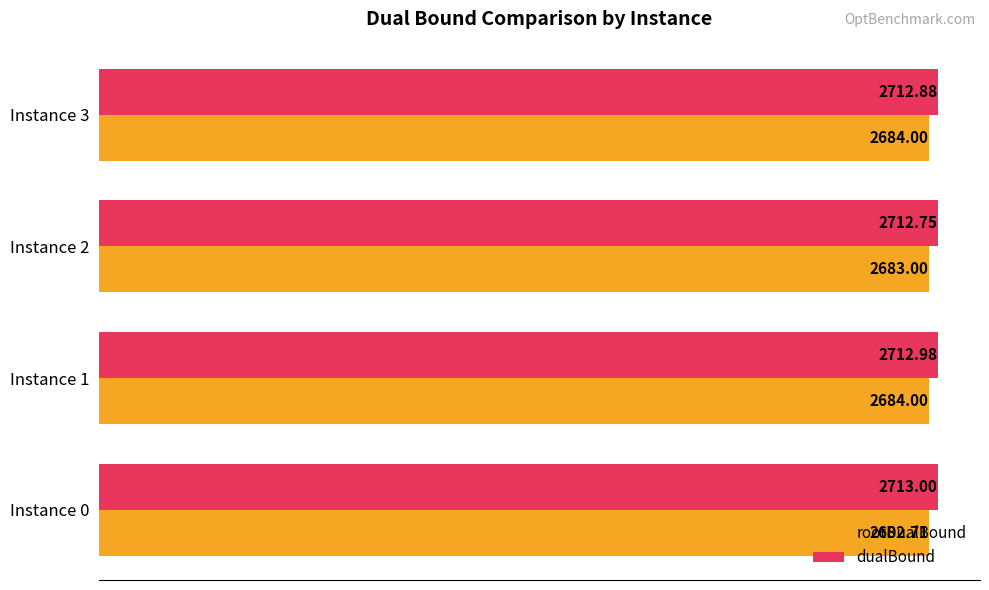

What is the difference between the rootDualBound values at Instance 0 and Instance 2?

0.3